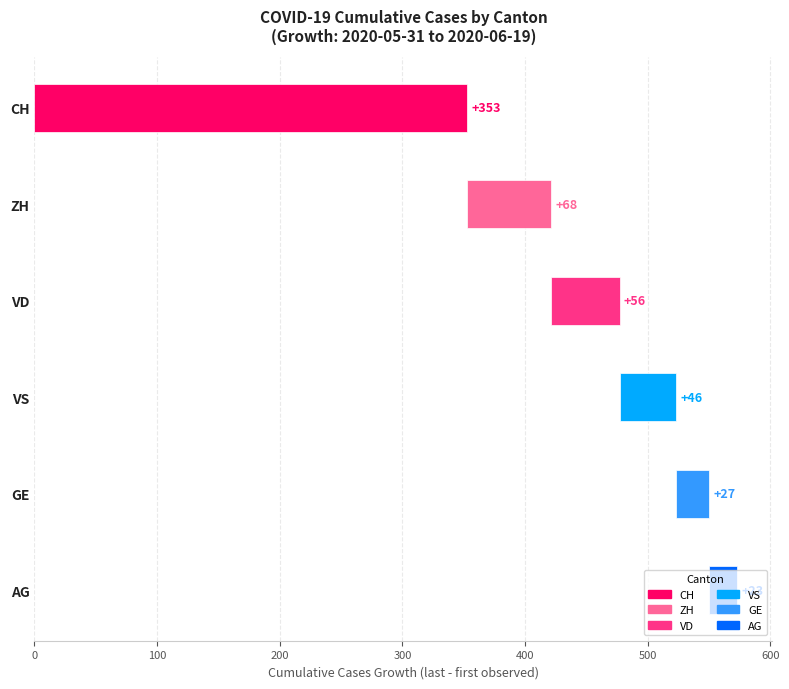

Read the CH value at 2020-06-13.

218